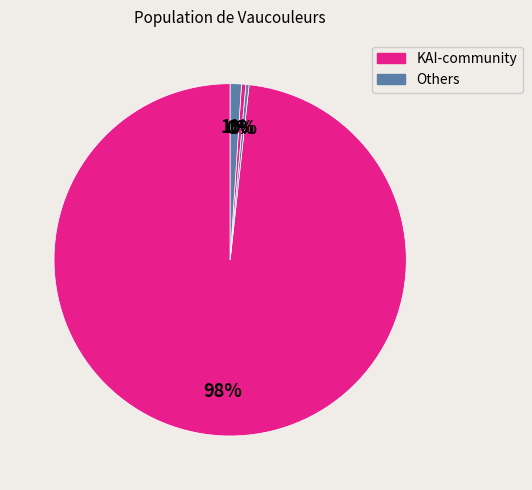

How many segments does this pie chart have?

4